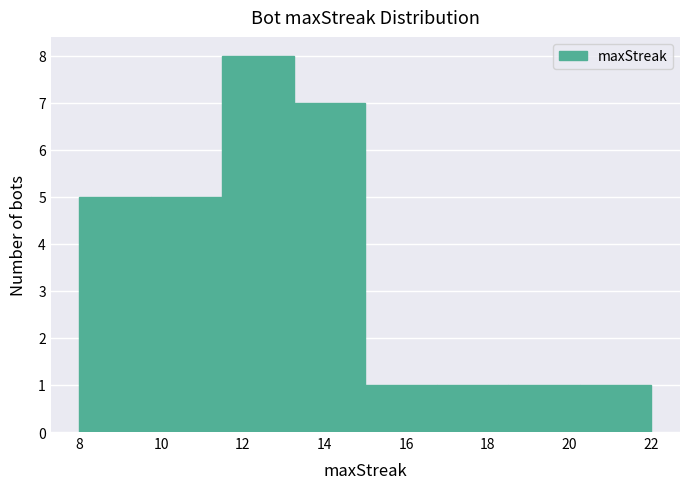

Over which range of the x-axis is the bar tallest?

11.50 to 13.25